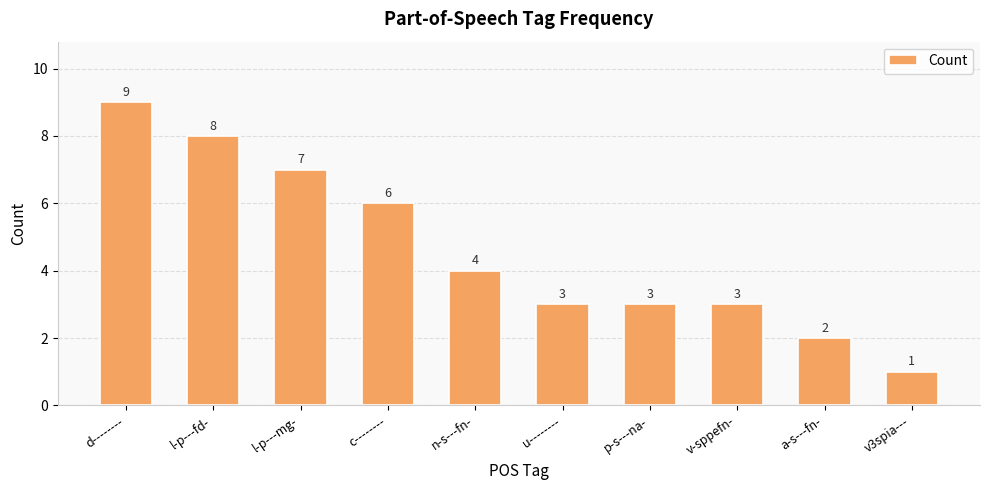

Reading left to right, what are all the values shown in this chart?

9	8	7	6	4	3	3	3	2	1